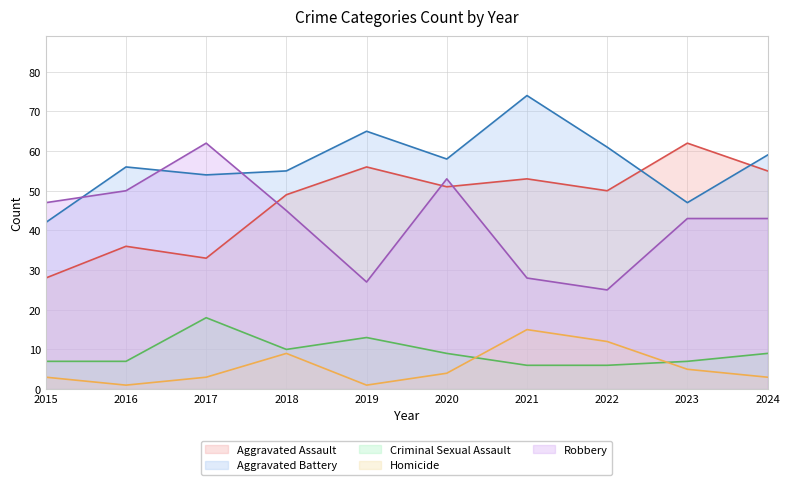

How many data points does each series have?

10